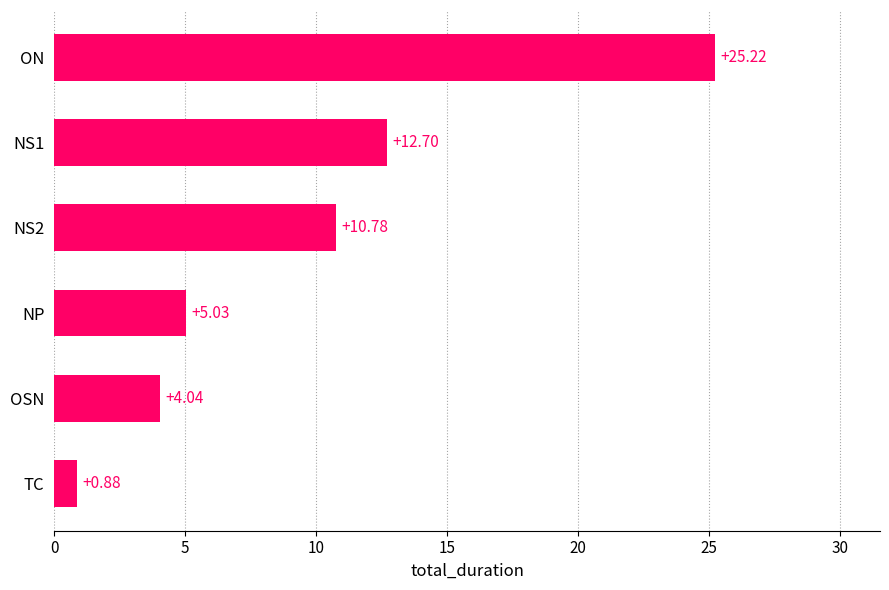

What is the greatest value displayed?

25.2